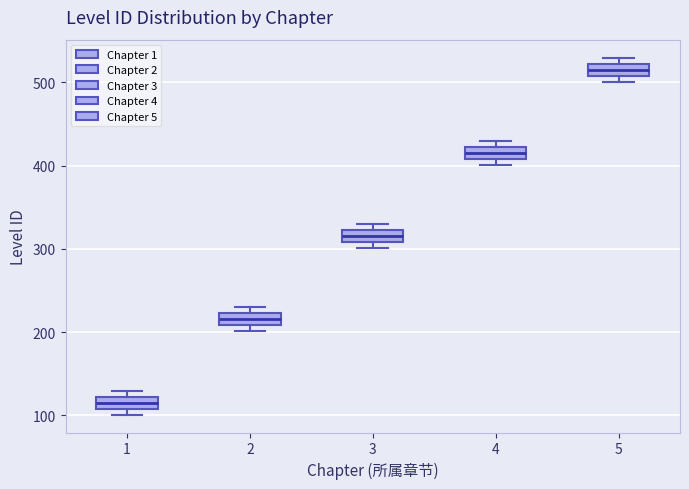

Which box's median line is the lowest?

1